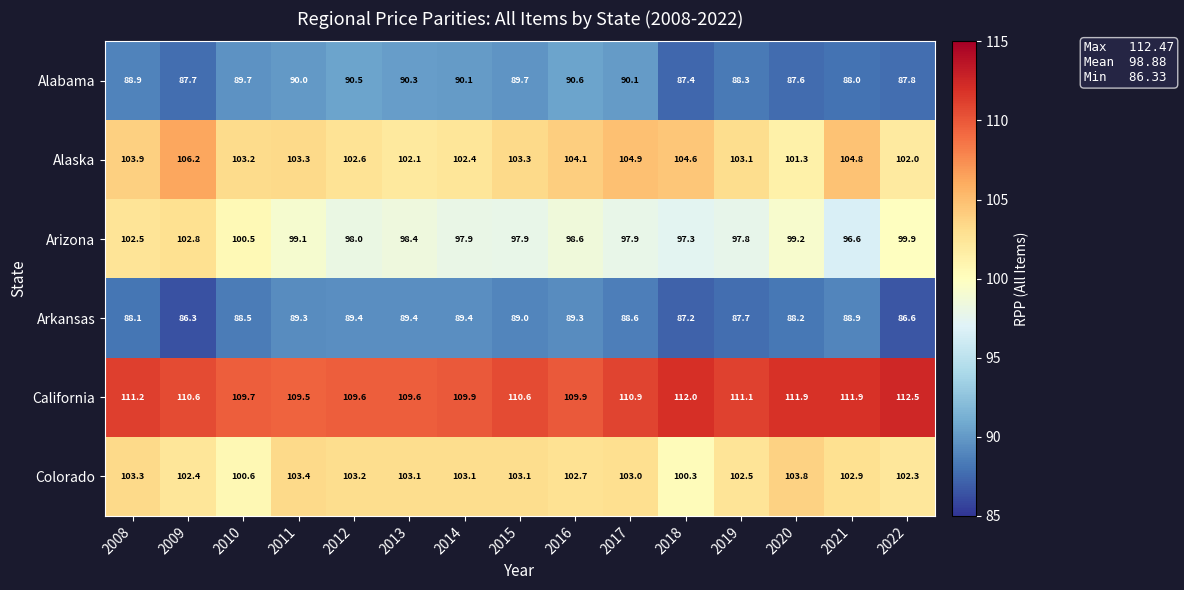

How many data points in Arizona are less than 98?

6